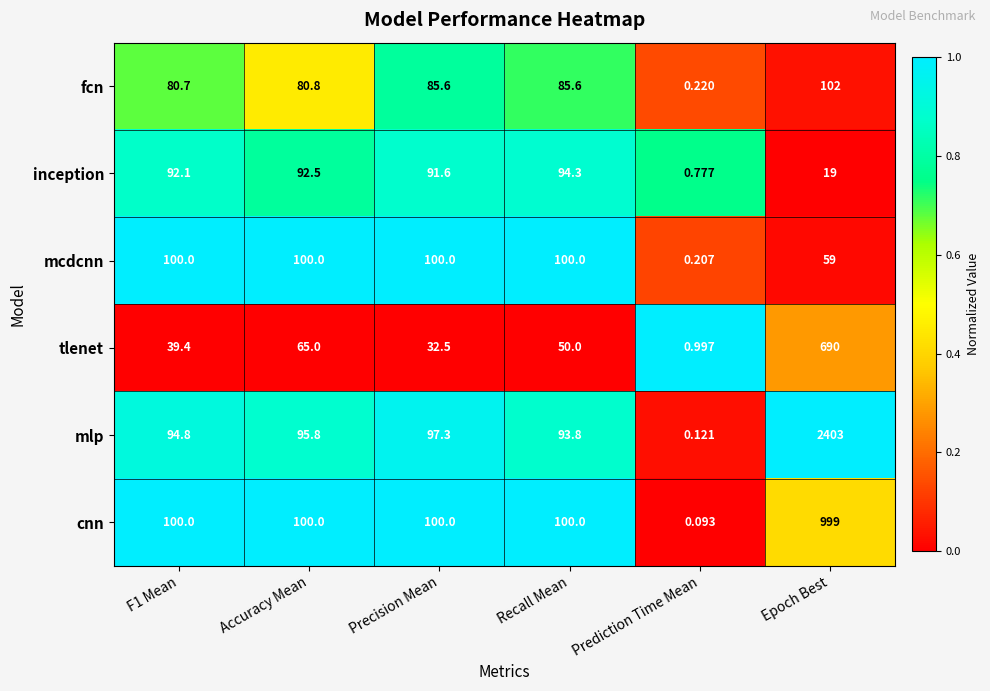

What is the difference between the highest and lowest values at Precision Mean?

67.5